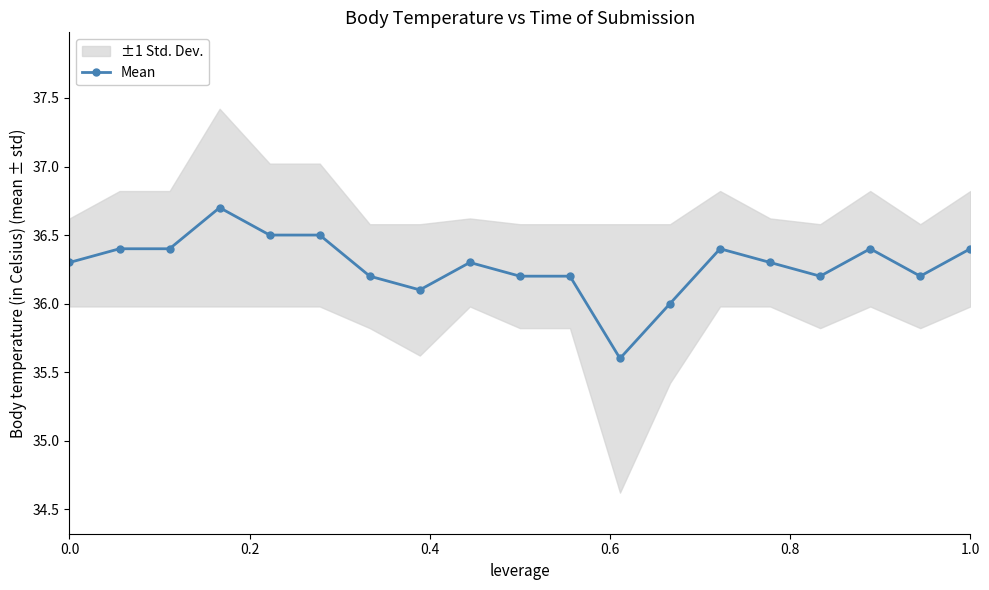

True or false: Mean has more than 0 points higher than both neighbors.

True